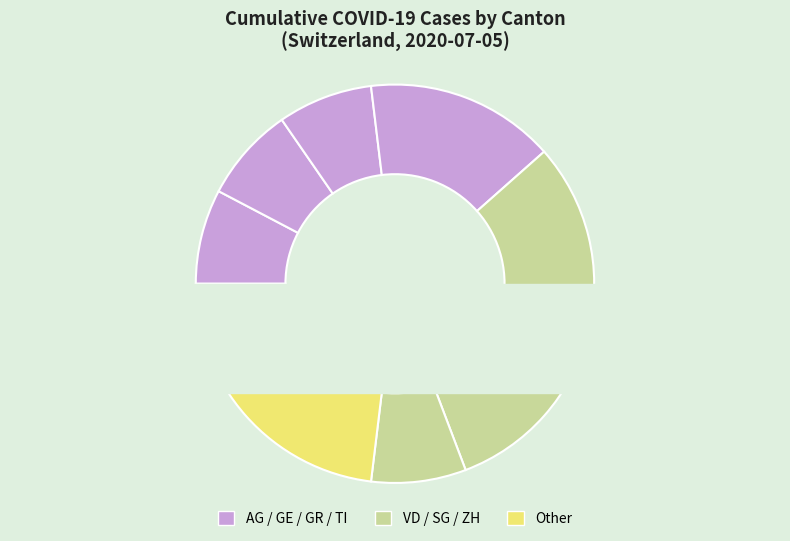

To the nearest percent, what portion does AG represent?

4%